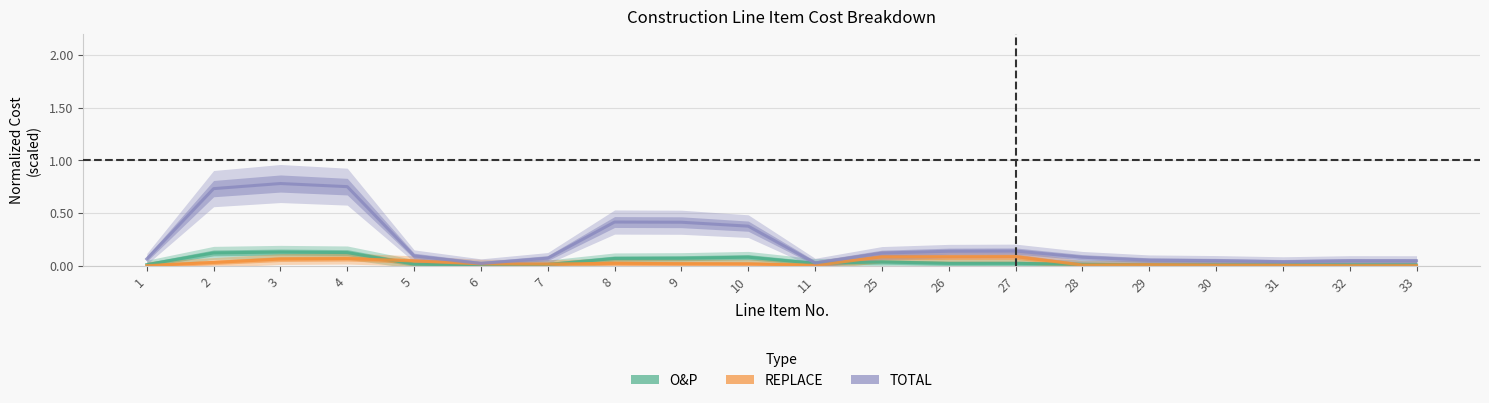

Is it true that O&P equals 0.0 at 33?

False